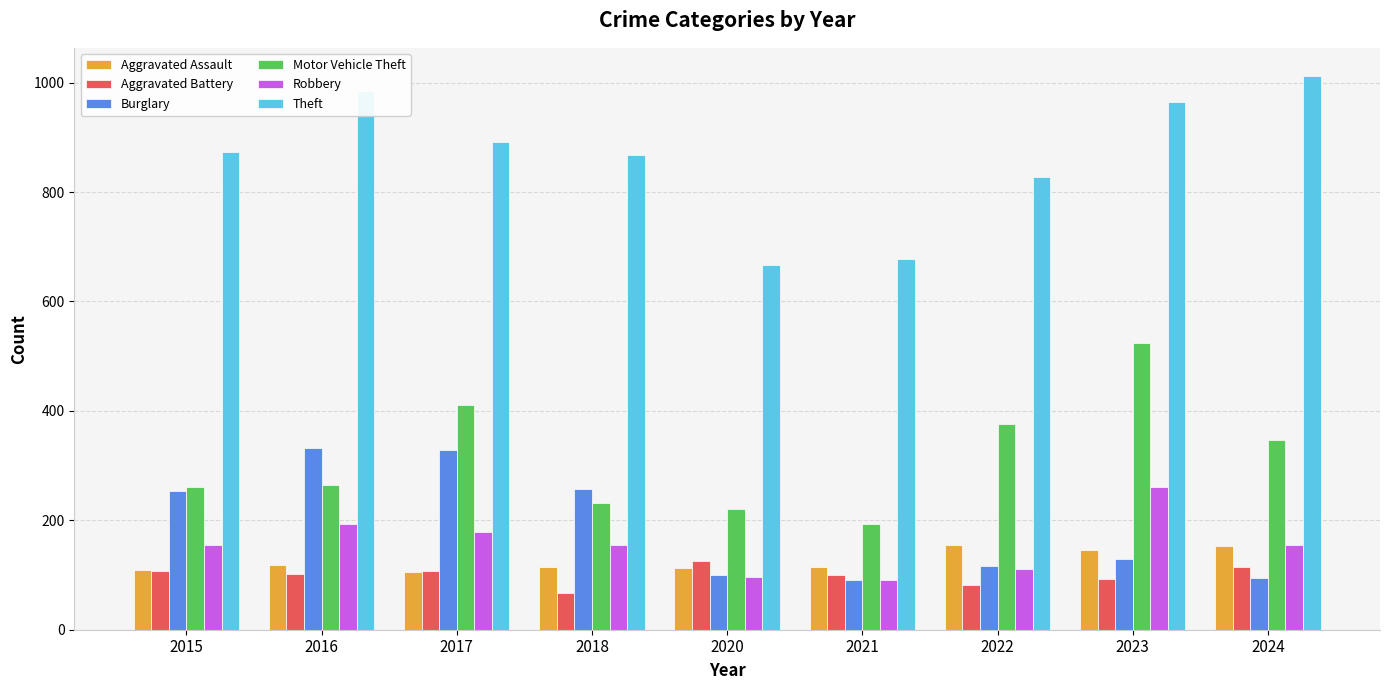

At which category is the sum across all series the highest?

2023